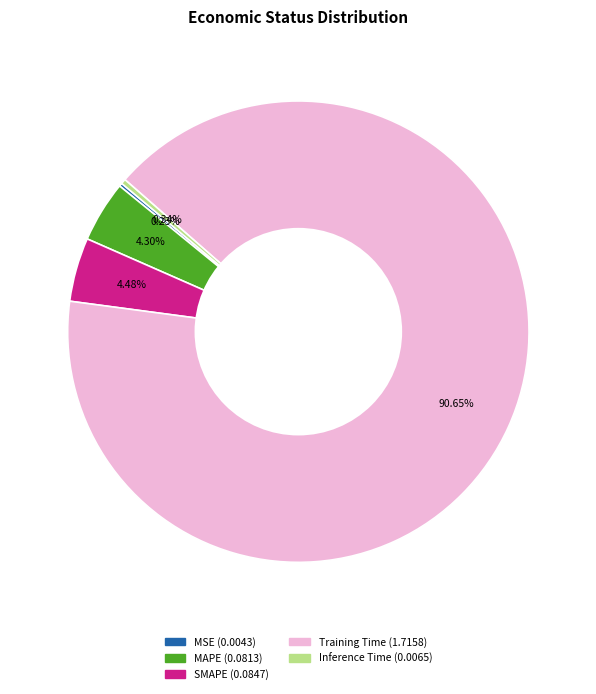

Which slice is the largest?

Training Time